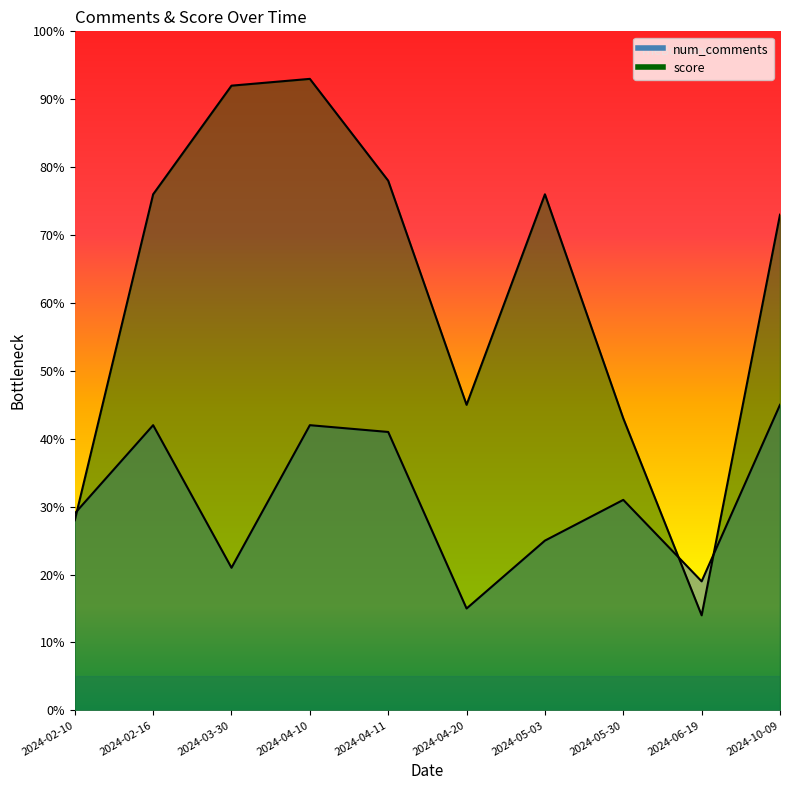

How many interior local valleys does the score series have?

2